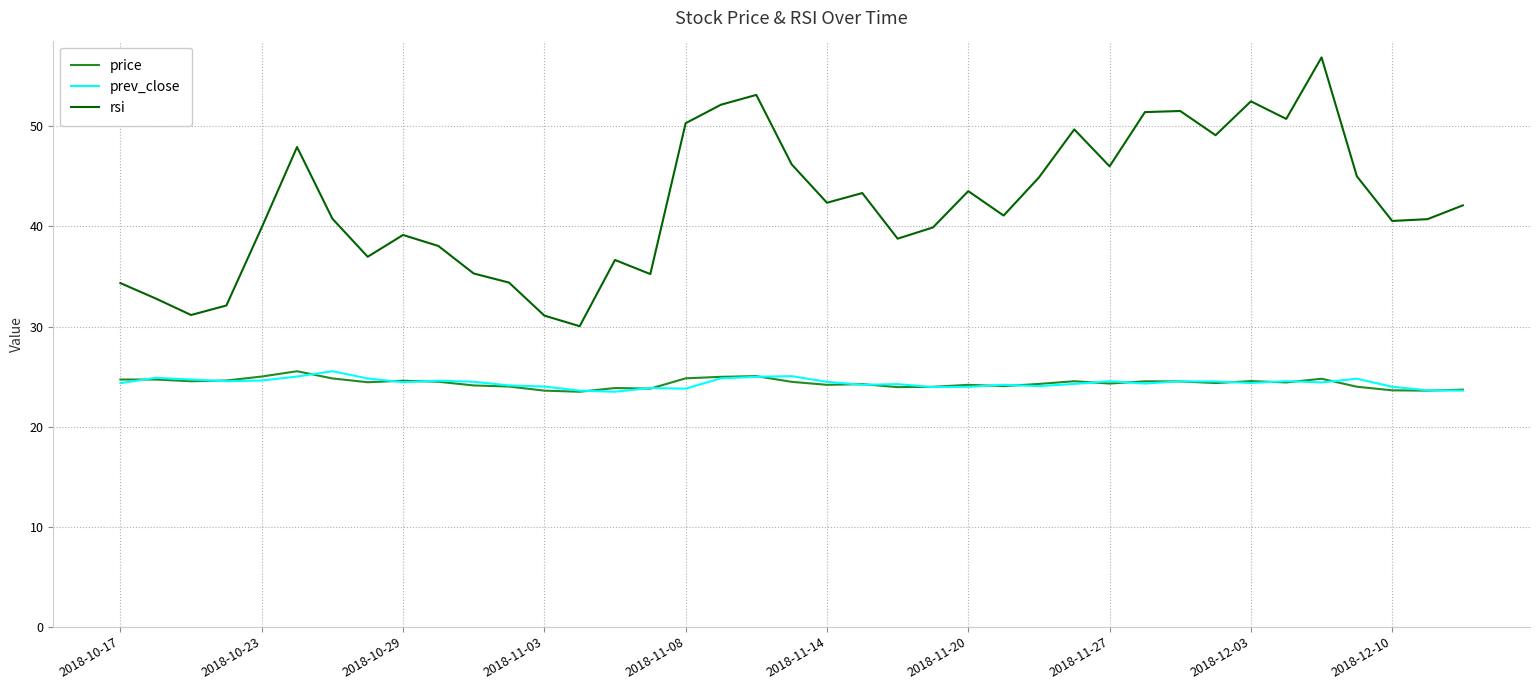

Which series has the largest total across all categories?

rsi